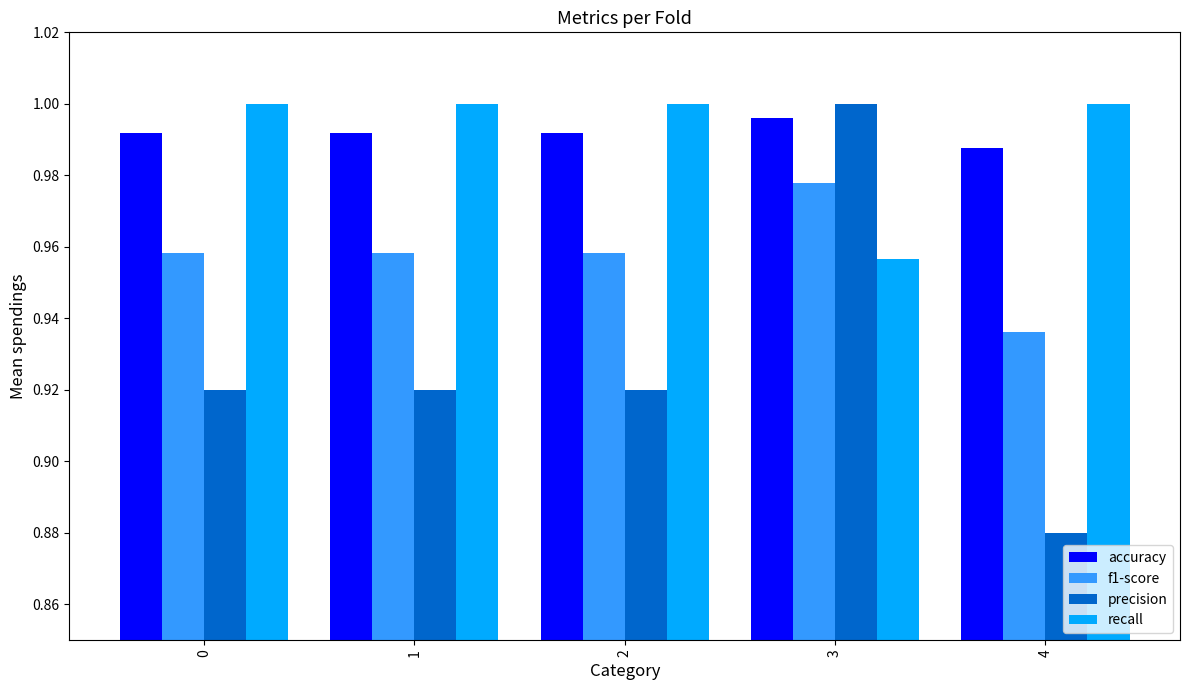

Is it true that precision equals 0.3 at 1?

False